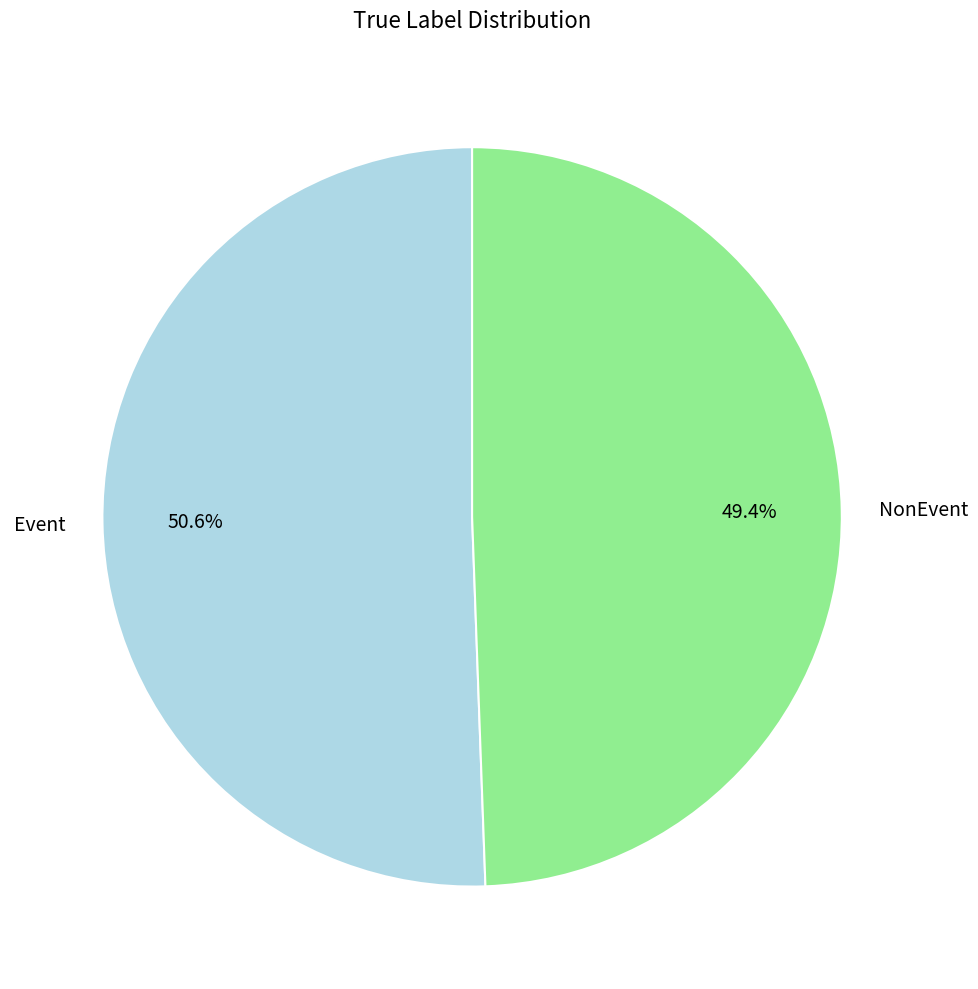

Rank the categories by value from highest to lowest.

Event, NonEvent